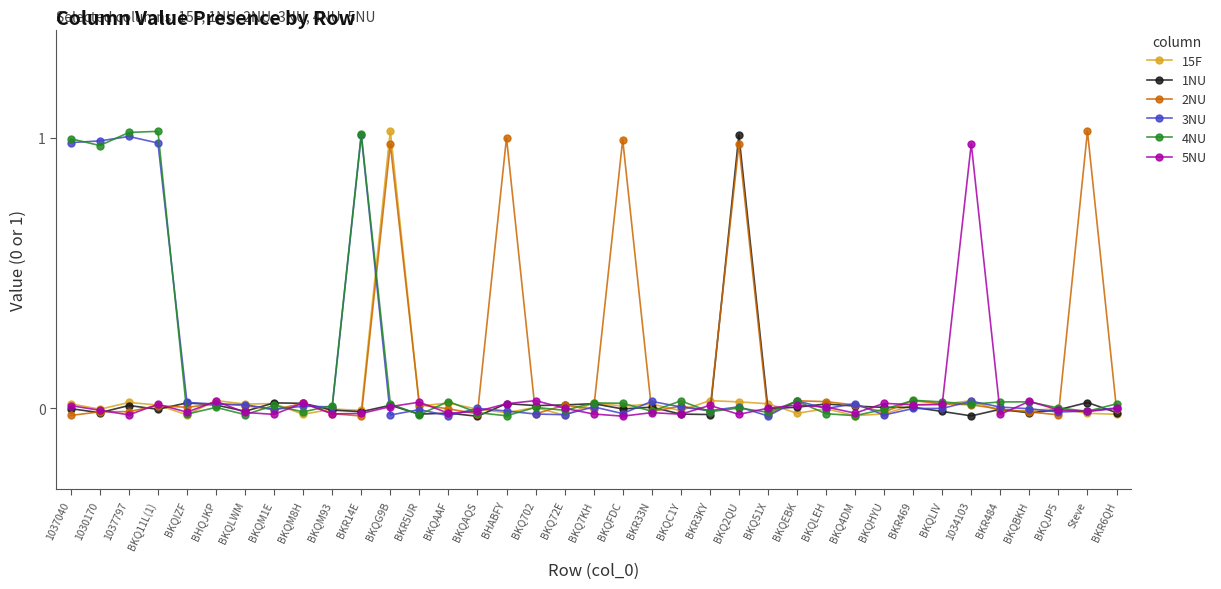

Which series changed the most between BKQM1E and BKQ2QU?

1NU